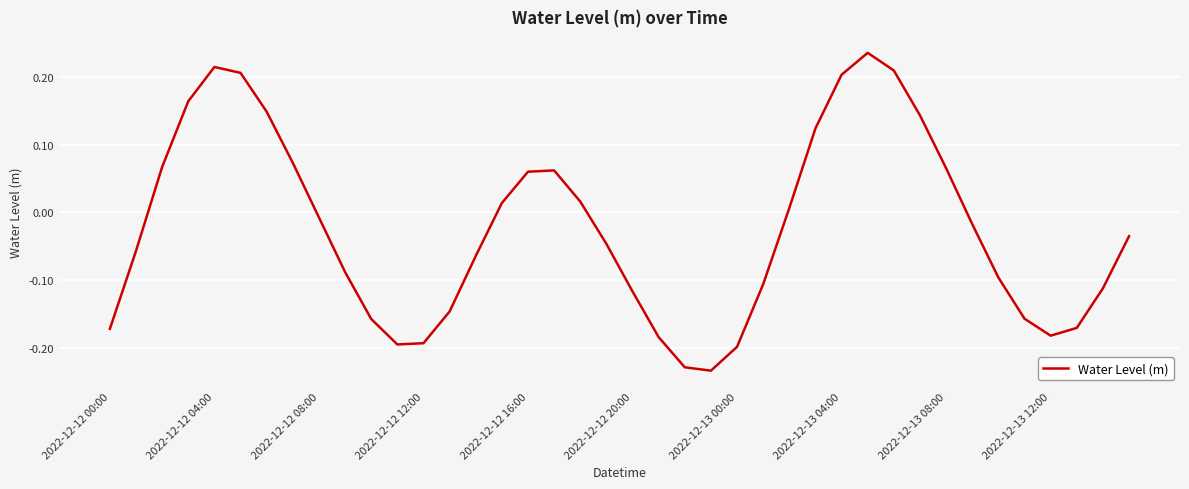

What is the difference between the maximum and minimum values?

0.5